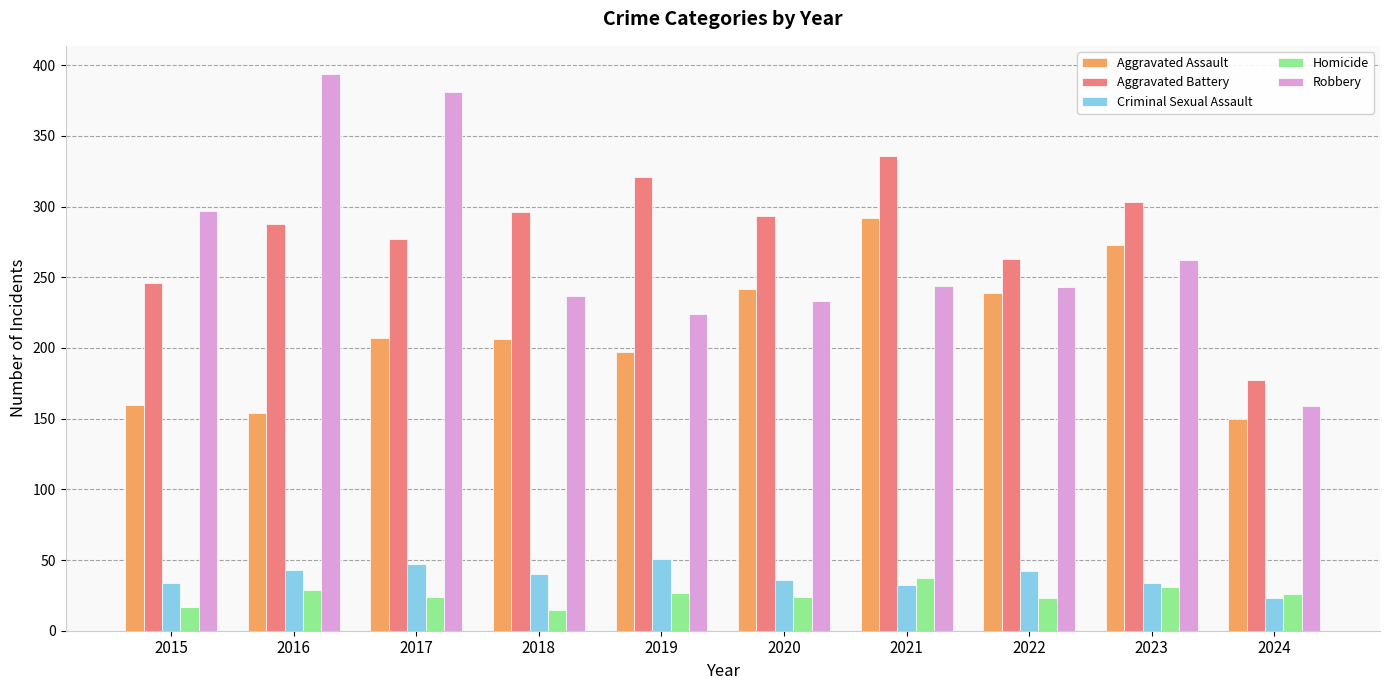

Which series has the largest total across all categories?

Aggravated Battery